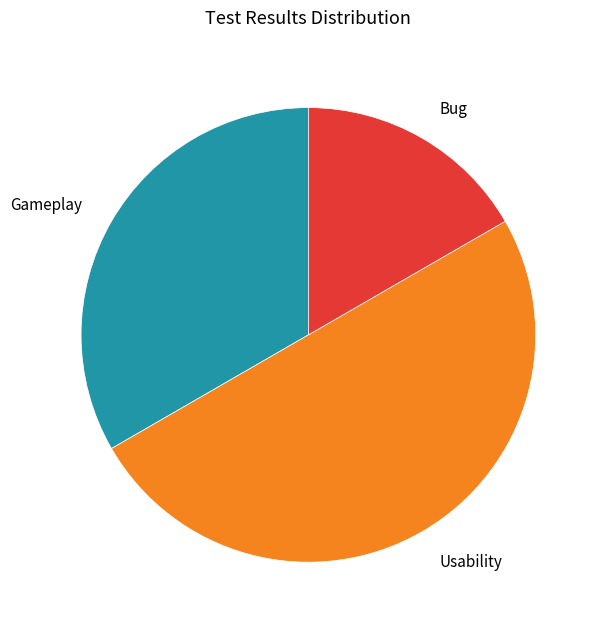

Count the number of slices in the pie.

3